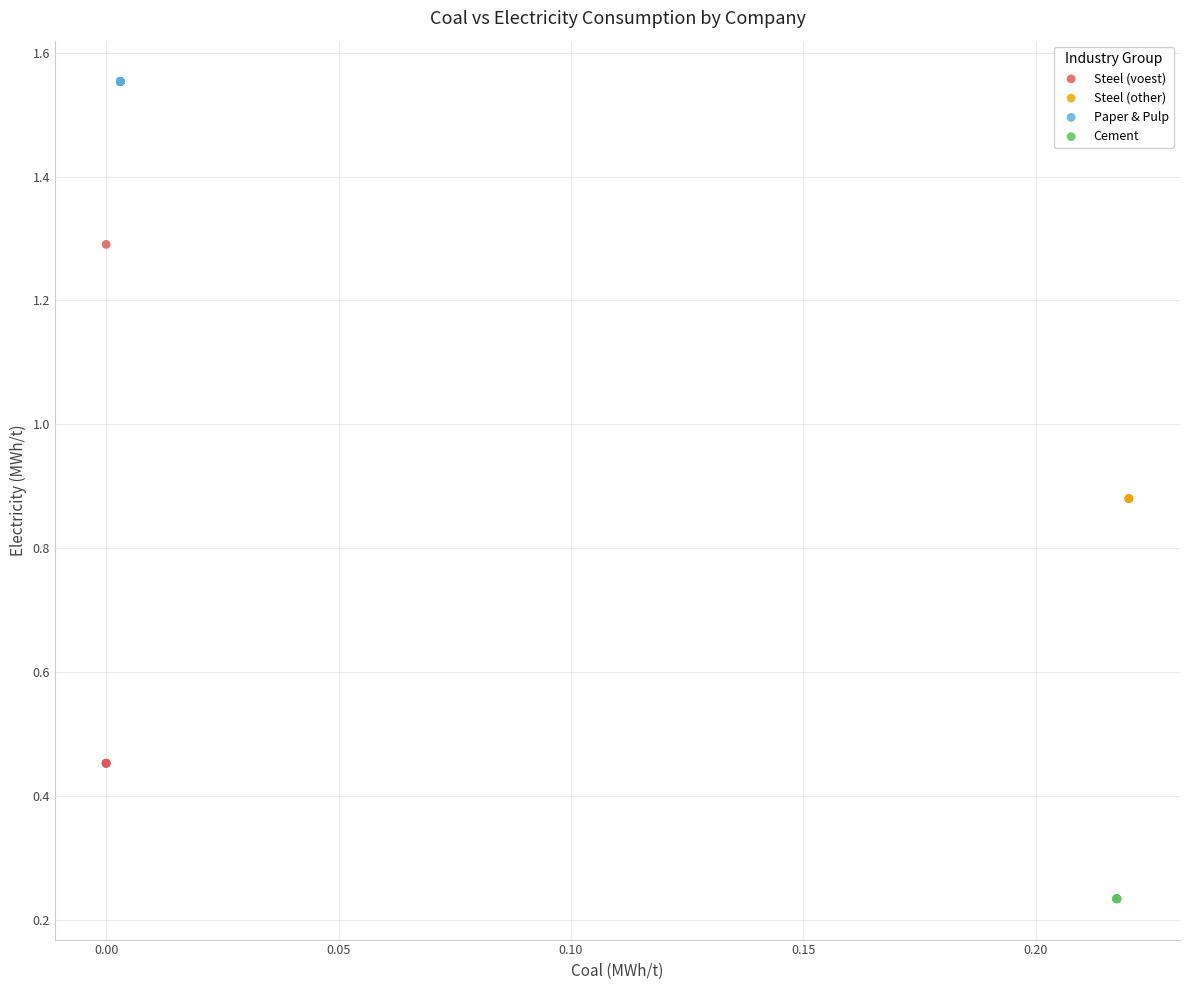

Which series reaches the minimum Y coordinate?

Cement